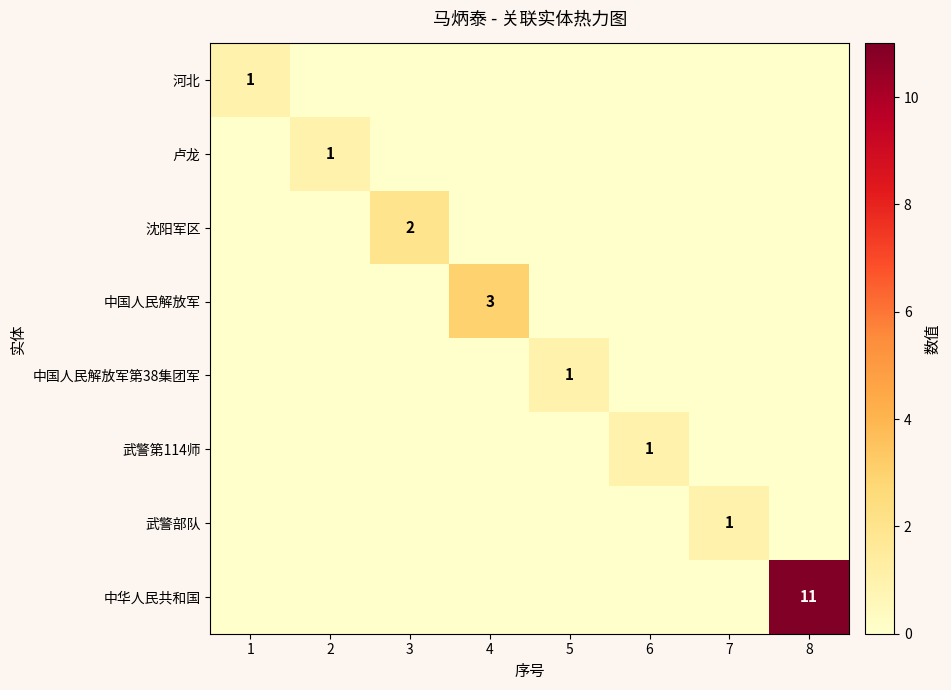

Rank the series at 4 from lowest to highest value.

河北, 卢龙, 沈阳军区, 中国人民解放军第38集团军, 武警第114师, 武警部队, 中华人民共和国, 中国人民解放军